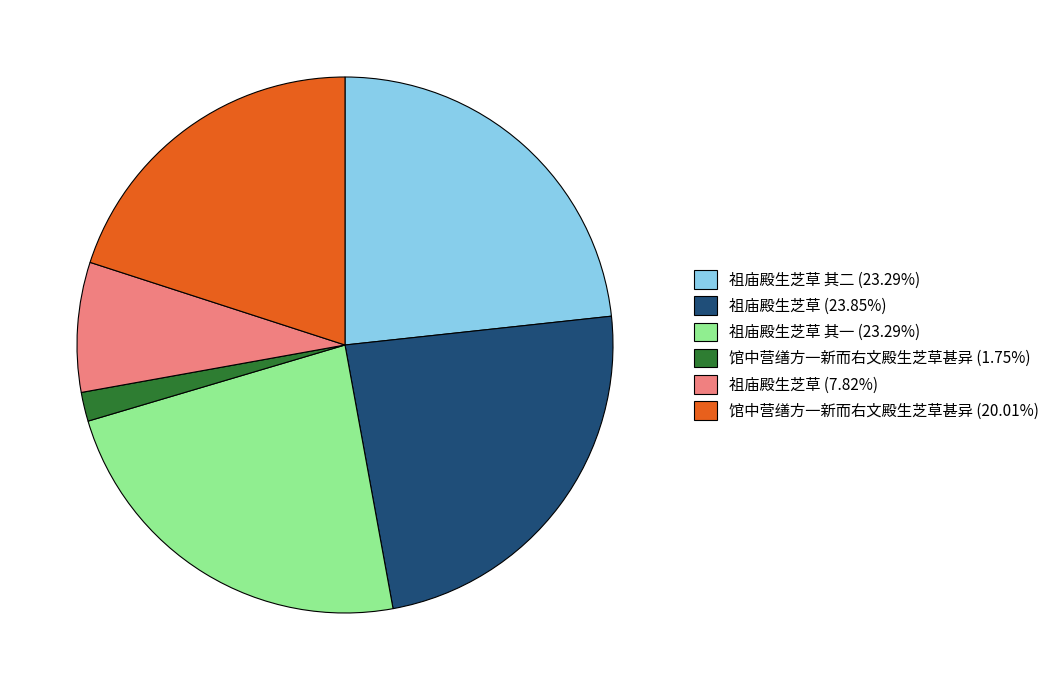

What is the ratio of the value at 祖庙殿生芝草 (23.85%) to the value at 祖庙殿生芝草 其一 (23.29%)?

1.0